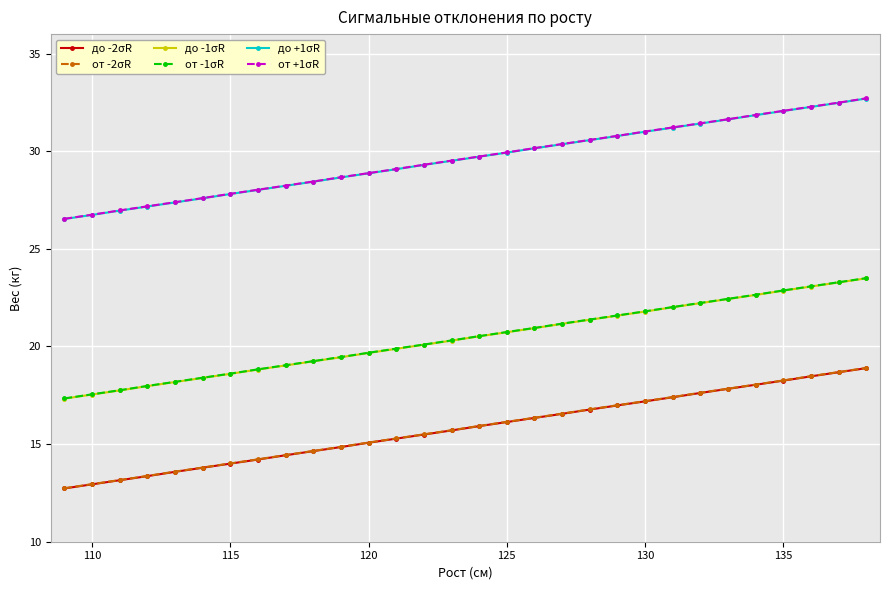

What is the difference between the maximum and minimum values in the до +1σR series?

6.2